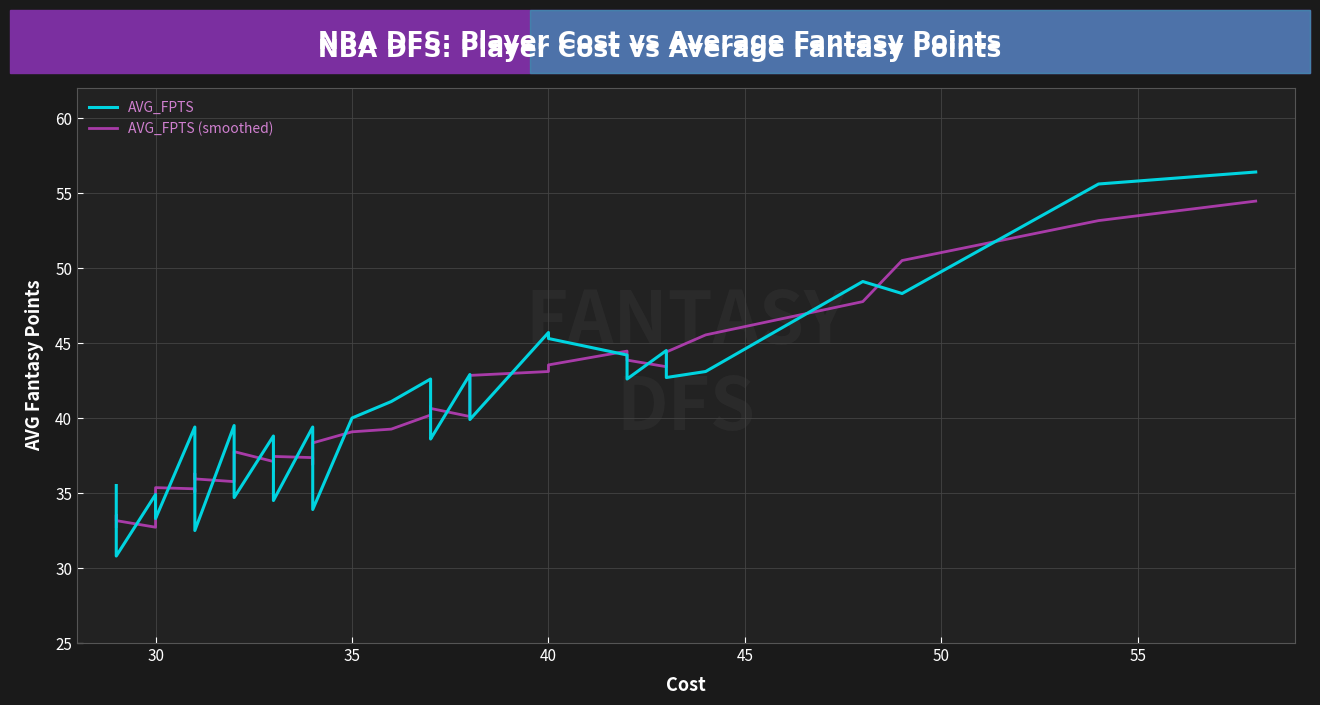

How many lines are shown in the chart?

2